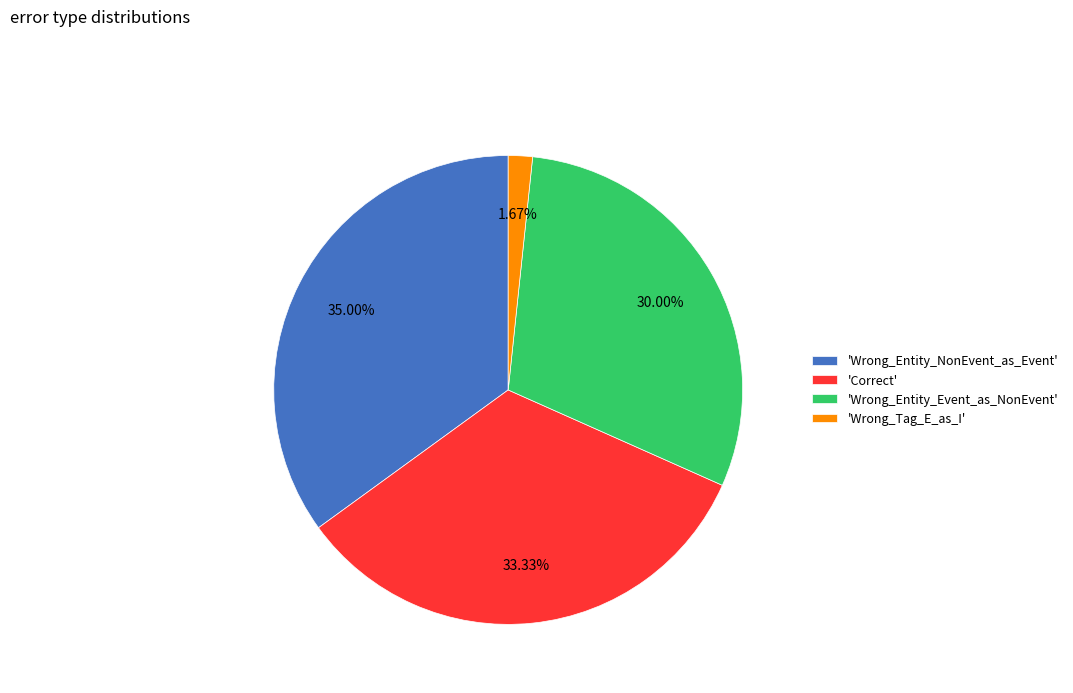

Do 'Wrong_Entity_Event_as_NonEvent' and 'Wrong_Tag_E_as_I' together represent more than half of the pie?

No